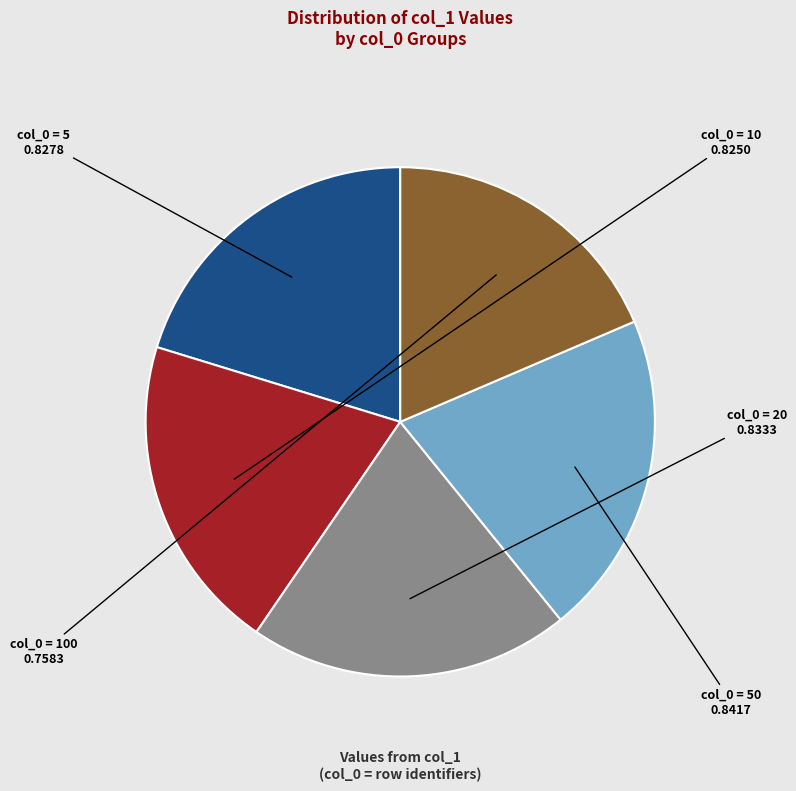

Is there any slice that represents more than half of the pie?

No